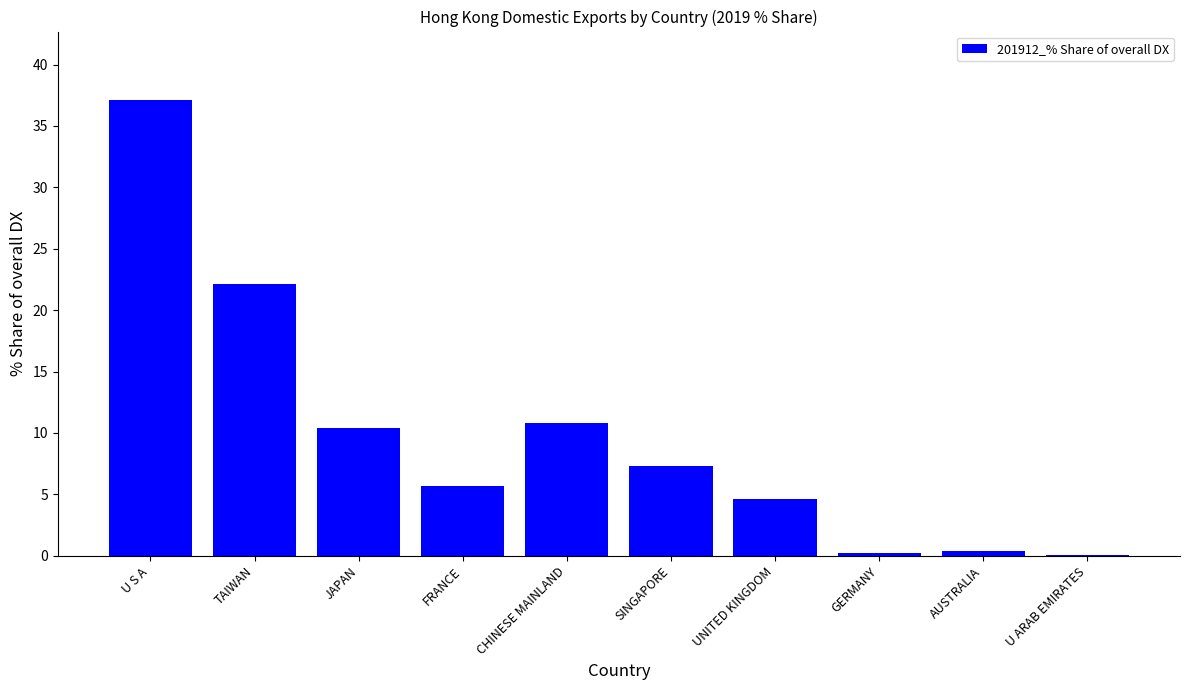

Which category has the highest value across all series?

U S A